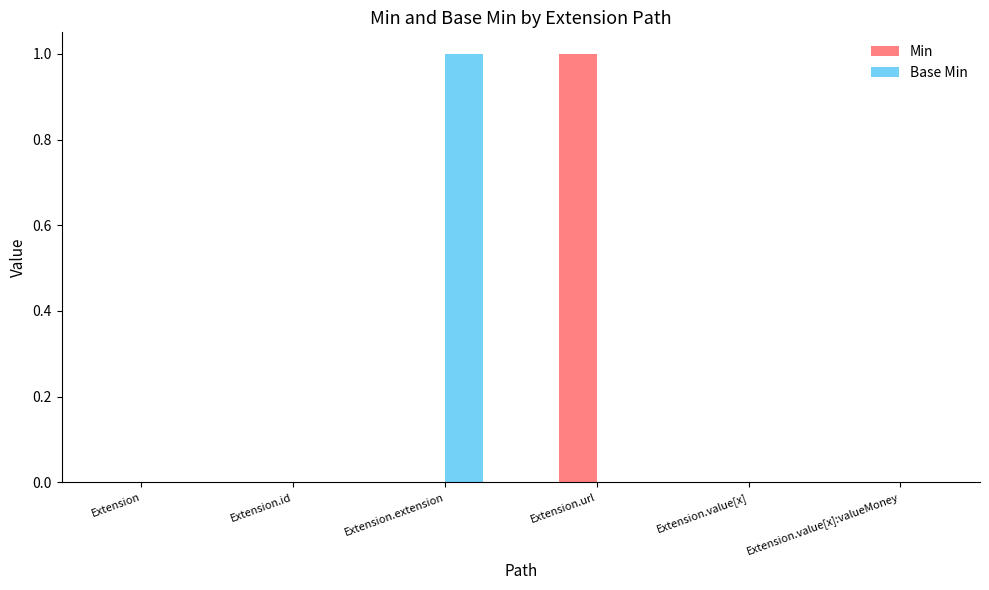

How many categories are shown in the chart?

6